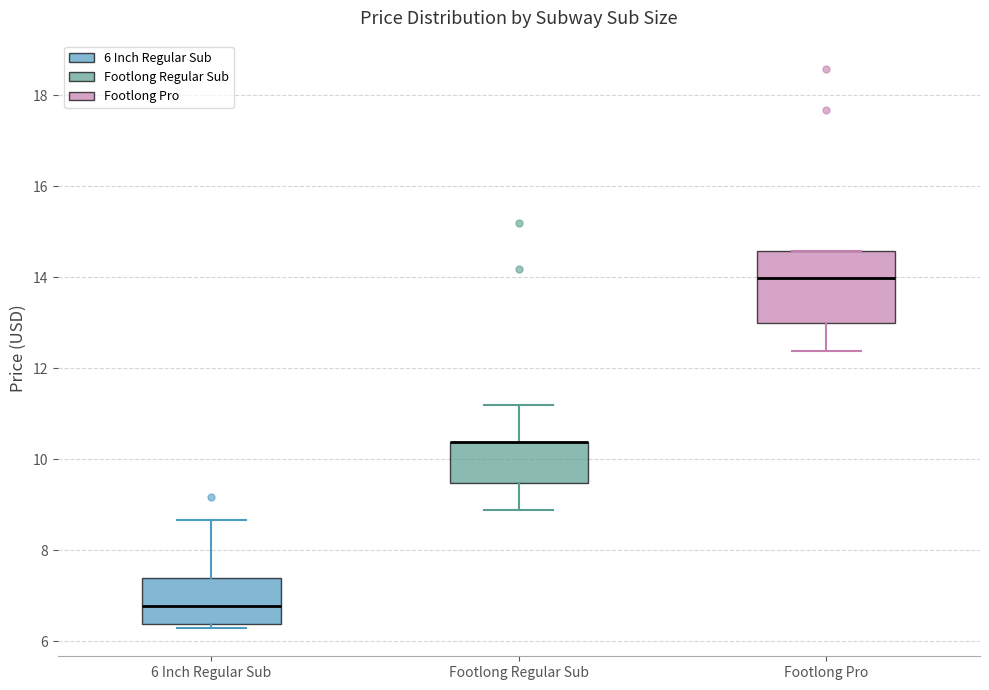

Reading left to right, transcribe this box plot: for each box, give where its median line is, the range the box spans, and where its two whiskers end, as read against the y-axis. The values are not printed on the chart, so give them approximately, as read against the axis.

6 Inch Regular Sub: median 6.8, box 6.4 to 7.4, whiskers 6.2 to 8.6
Footlong Regular Sub: median 10.4 (drawn on the box's upper edge), box 9.4 to 10.4, whiskers 8.8 to 11.2
Footlong Pro: median 14.0, box 13.0 to 14.6, whiskers 12.4 to 14.6